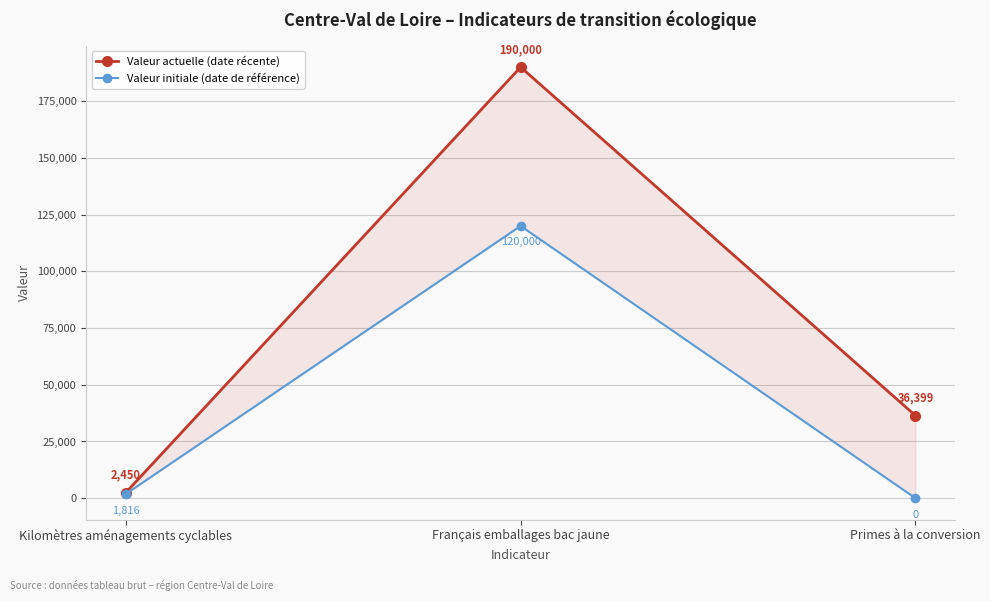

Which label corresponds to the smallest value in the chart?

Primes à la conversion